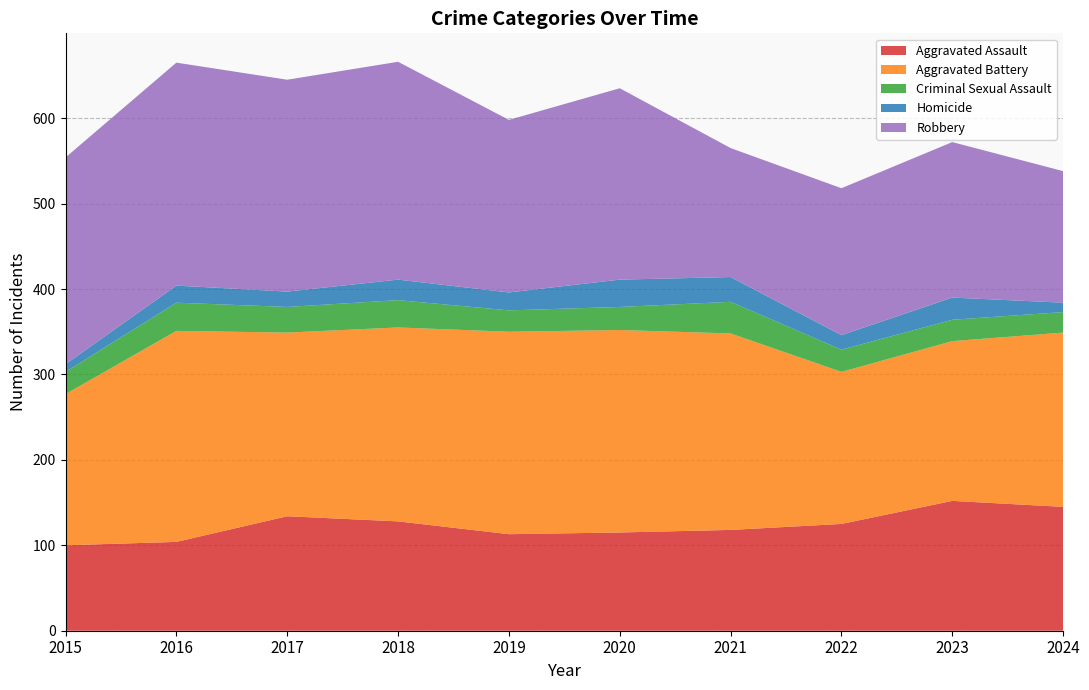

Reading left to right, extract all data points from this chart.

Aggravated Assault: 2015=100	2016=104	2017=134	2018=128	2019=113	2020=115	2021=118	2022=125	2023=152	2024=145
Aggravated Battery: 2015=177	2016=247	2017=215	2018=227	2019=237	2020=237	2021=230	2022=178	2023=187	2024=204
Criminal Sexual Assault: 2015=26	2016=33	2017=30	2018=32	2019=25	2020=27	2021=37	2022=26	2023=25	2024=24
Homicide: 2015=9	2016=20	2017=18	2018=24	2019=21	2020=32	2021=29	2022=17	2023=26	2024=11
Robbery: 2015=242	2016=261	2017=248	2018=255	2019=202	2020=224	2021=151	2022=172	2023=182	2024=154